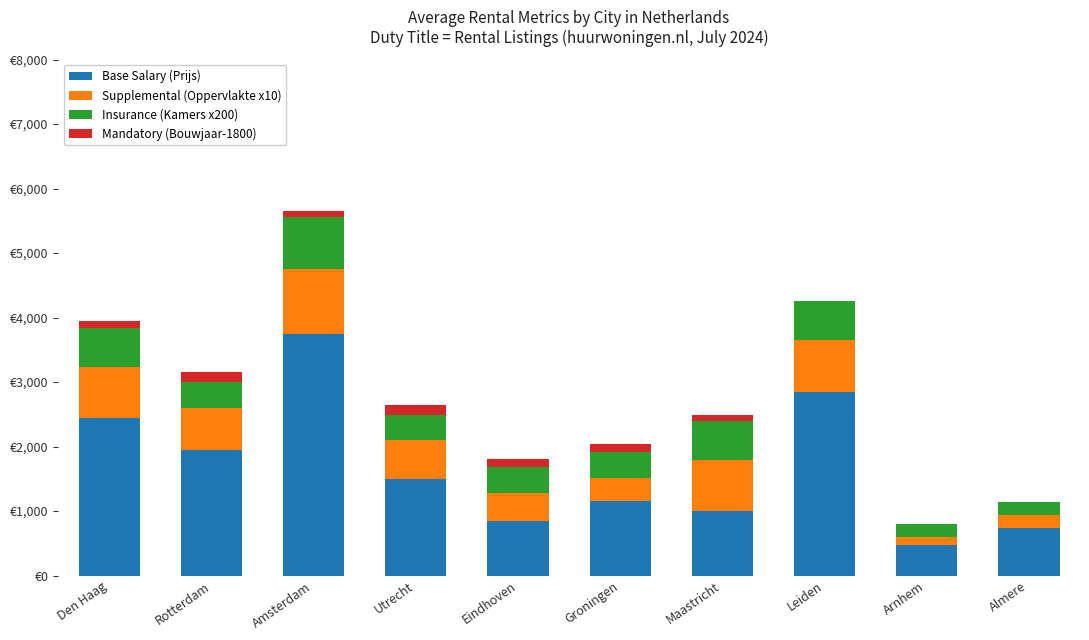

What are all the series names shown in the legend?

Base Salary (Prijs), Supplemental (Oppervlakte x10), Insurance (Kamers x200), Mandatory (Bouwjaar-1800)